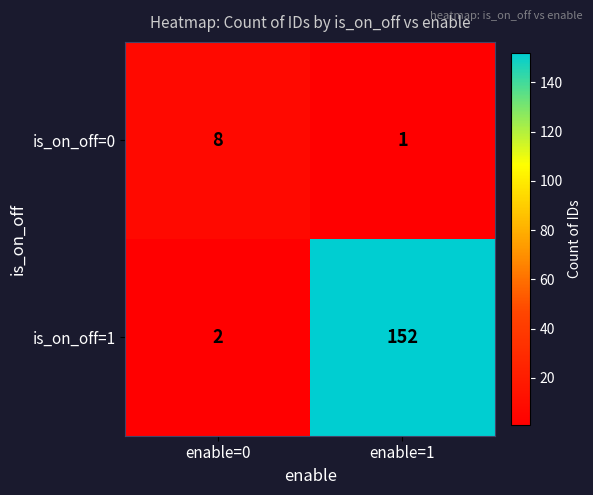

What value does the is_on_off=0 series have at enable=0?

8